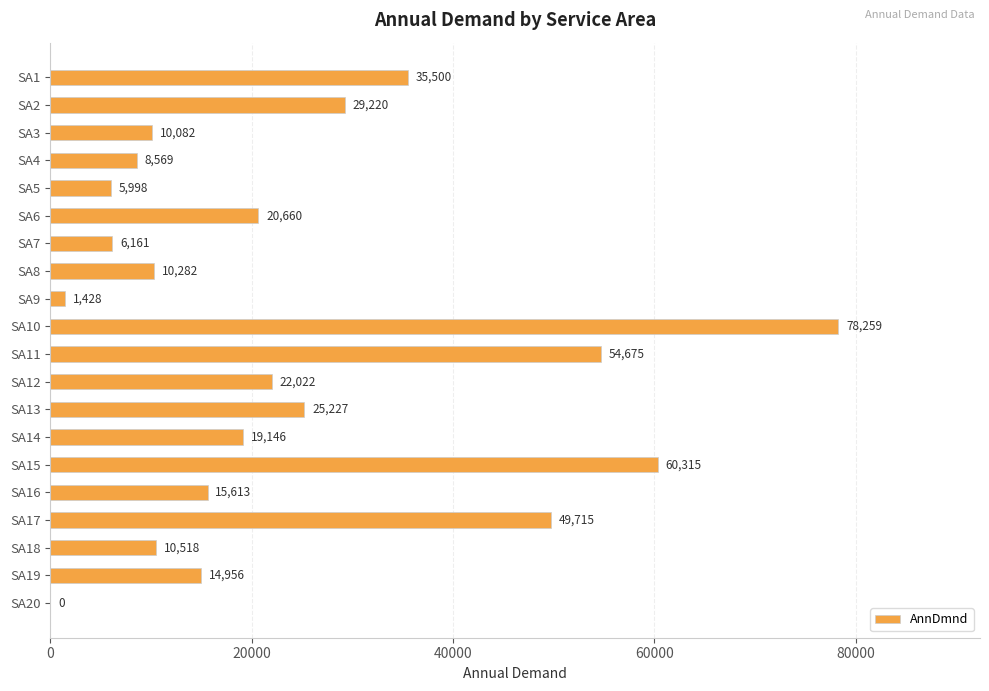

Approximately how many times larger is the value at SA4 compared to SA16?

0.5